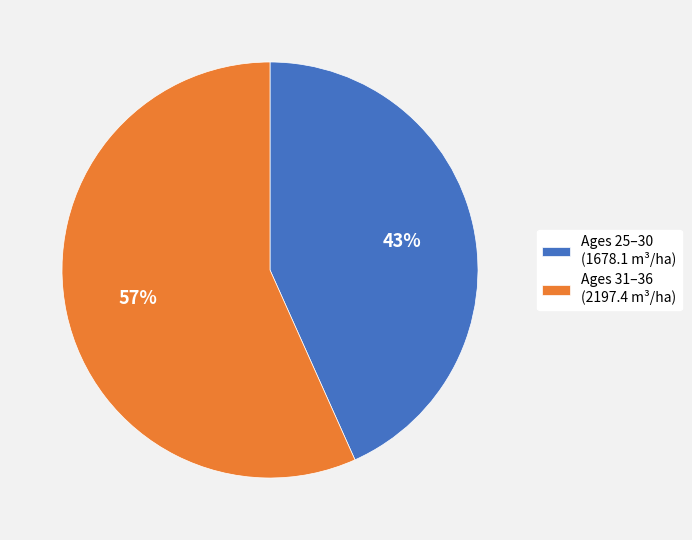

To the nearest percent, what is the combined percentage of Ages 31–36 (2197.4 m³/ha) and Ages 25–30 (1678.1 m³/ha)?

100%